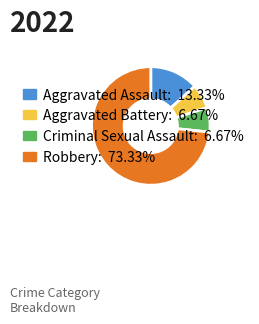

Is there any slice that represents more than half of the pie?

Yes